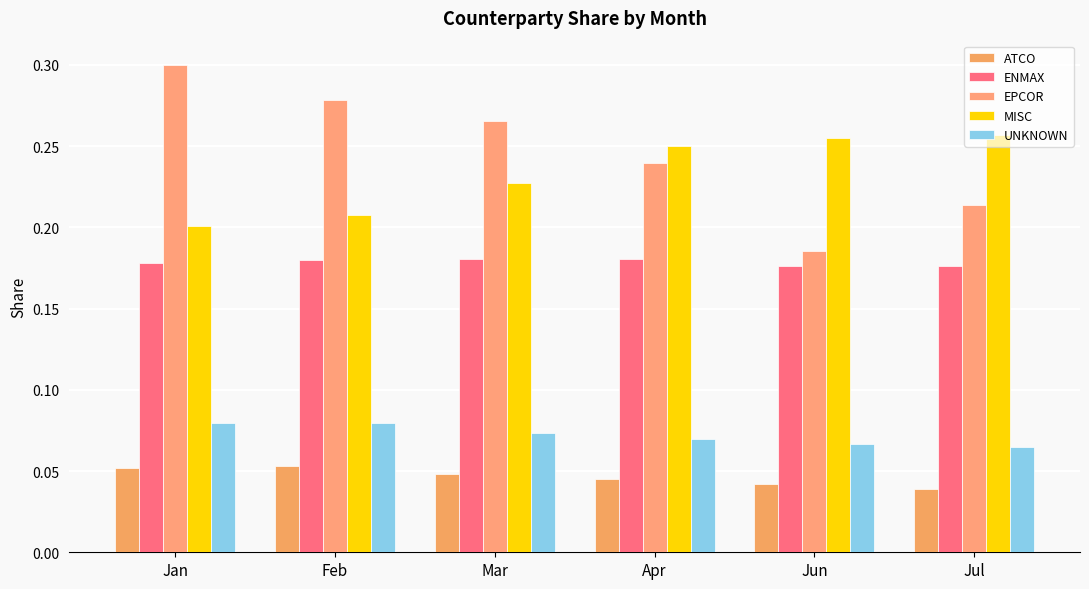

What is the sum of the EPCOR values at Mar and Feb?

0.5